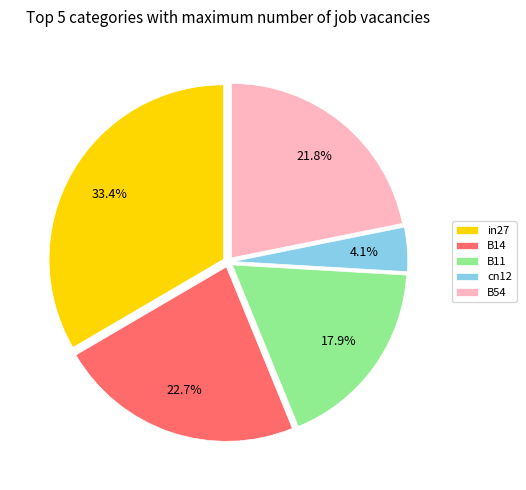

Combined, what portion of the pie is B54 and in27?

55.3%